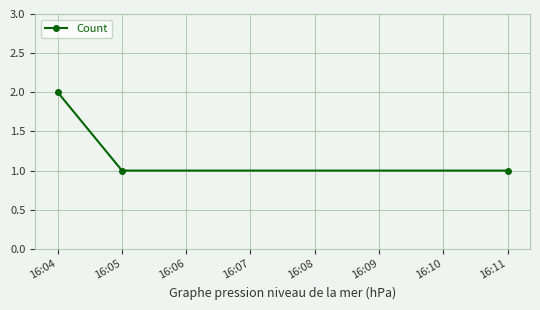

What is the minimum value shown in the chart?

1